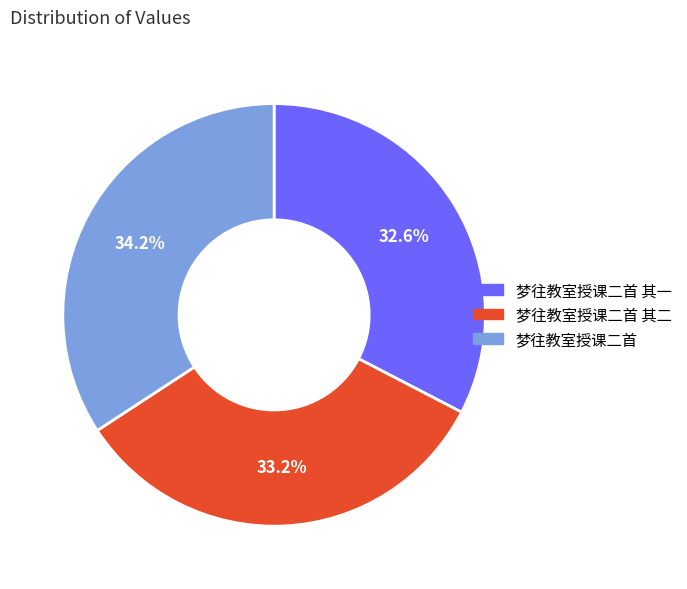

To the nearest percent, what portion does 梦往教室授课二首 其二 represent?

33%